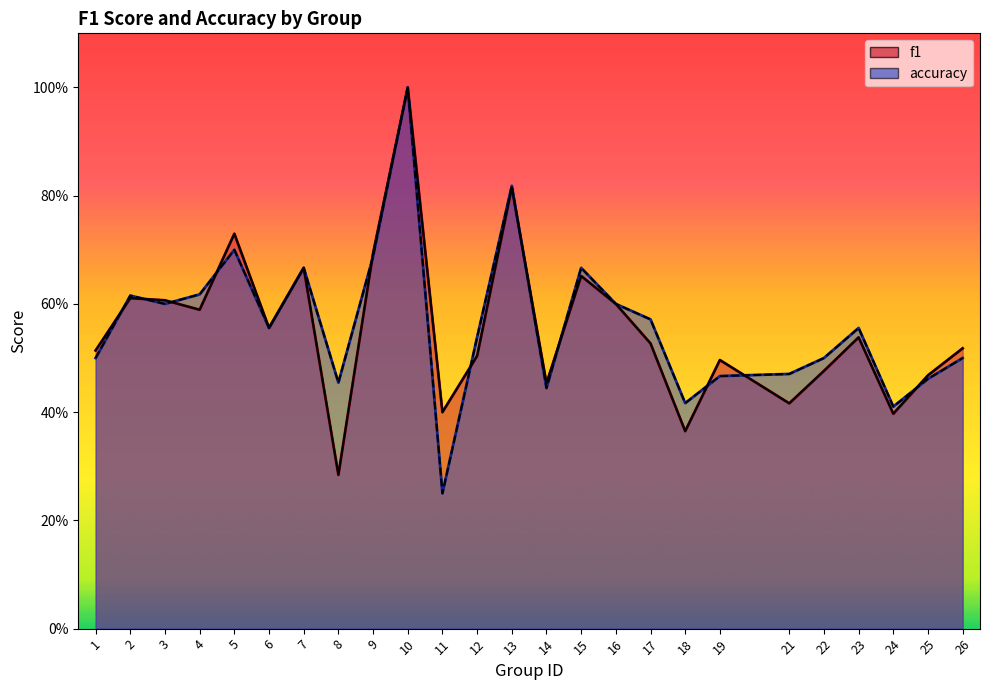

At how many categories does at least one series exceed 0?

25